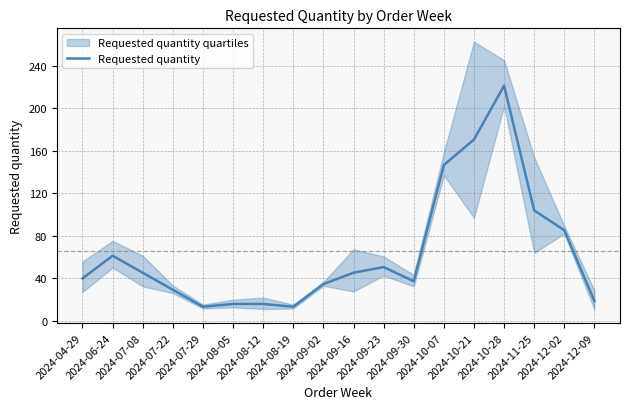

Is this an area chart (filled region under the line)?

No